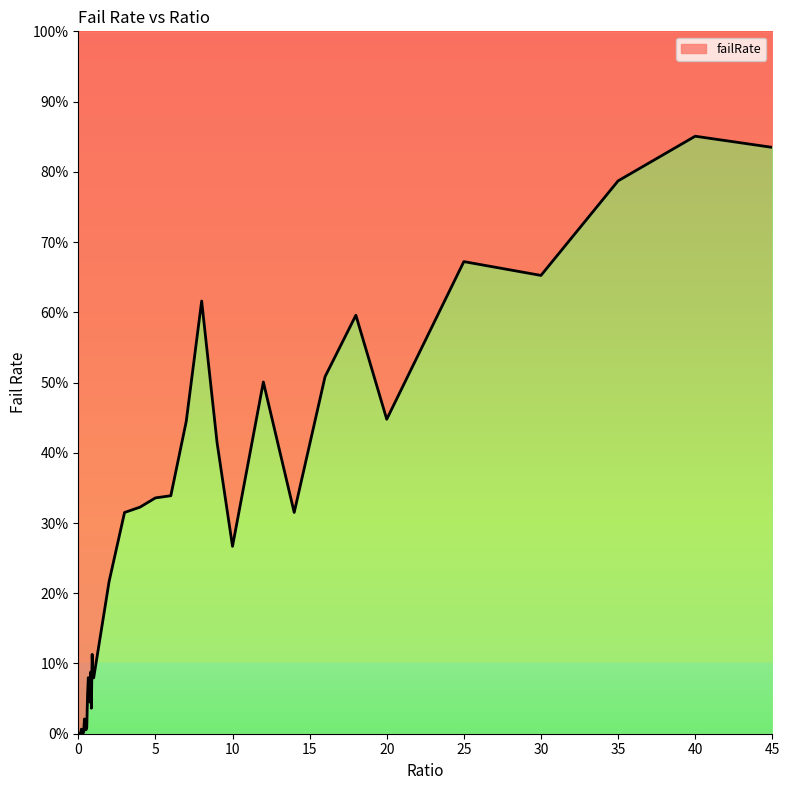

What is the label of the 11th point from the left?

0.5